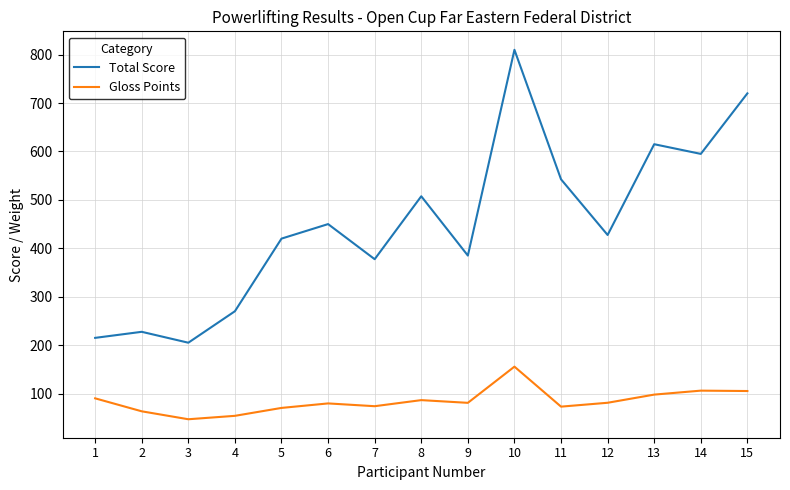

True or false: Total Score and Gloss Points cross at least once.

False